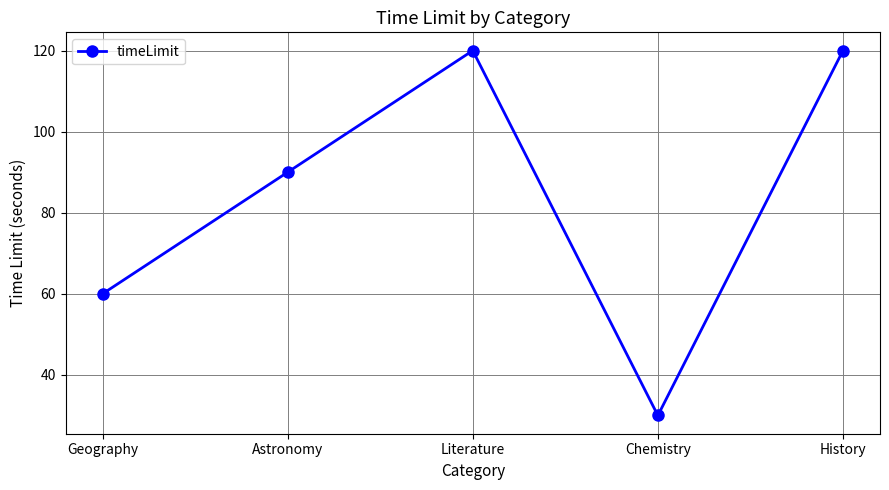

Reading right to left, what are all the values shown in this chart?

History=120	Chemistry=30	Literature=120	Astronomy=90	Geography=60